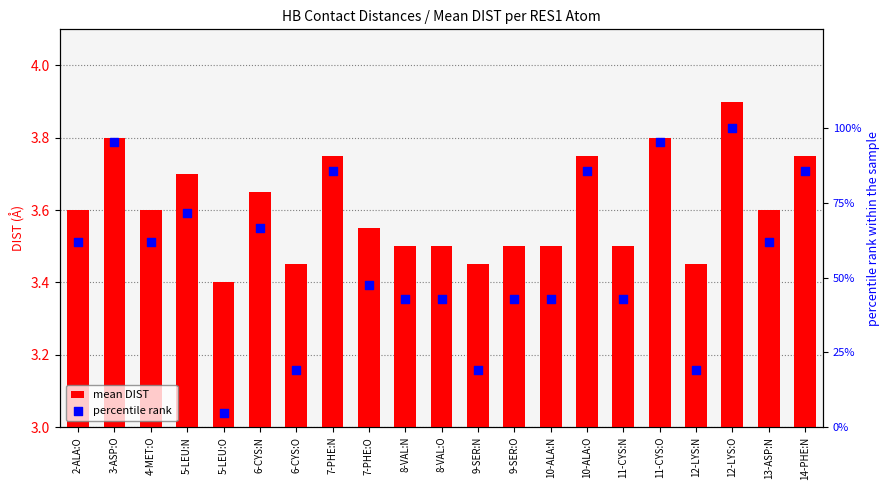

At how many categories does at least one series exceed 33?

17